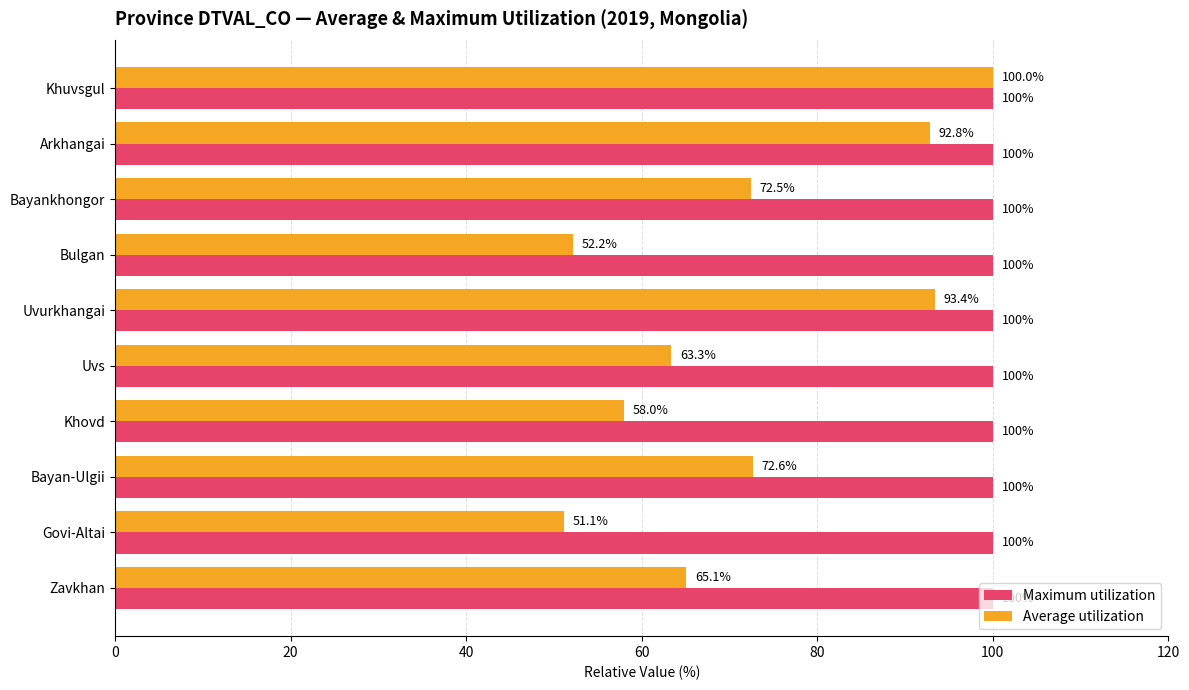

What is the approximate value of Average utilization at Bulgan?

52.2